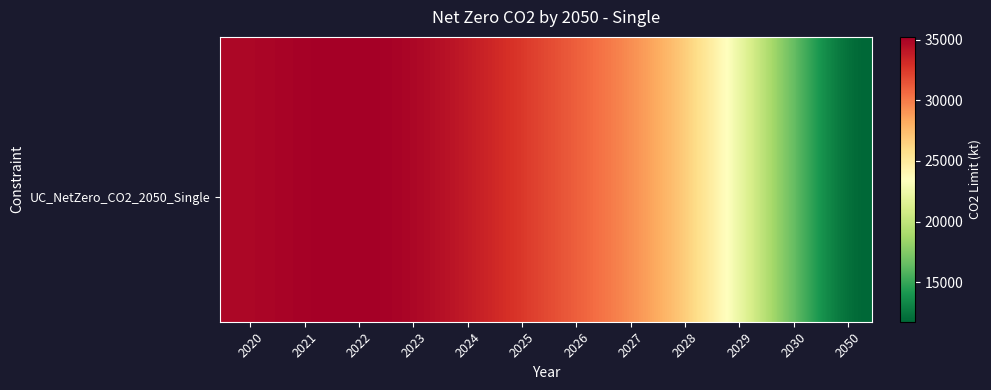

Reading left to right, what are all the values shown in this chart?

33792	35644	36186	35729	34339	32912	30554	29948	28505	27699	20536	0